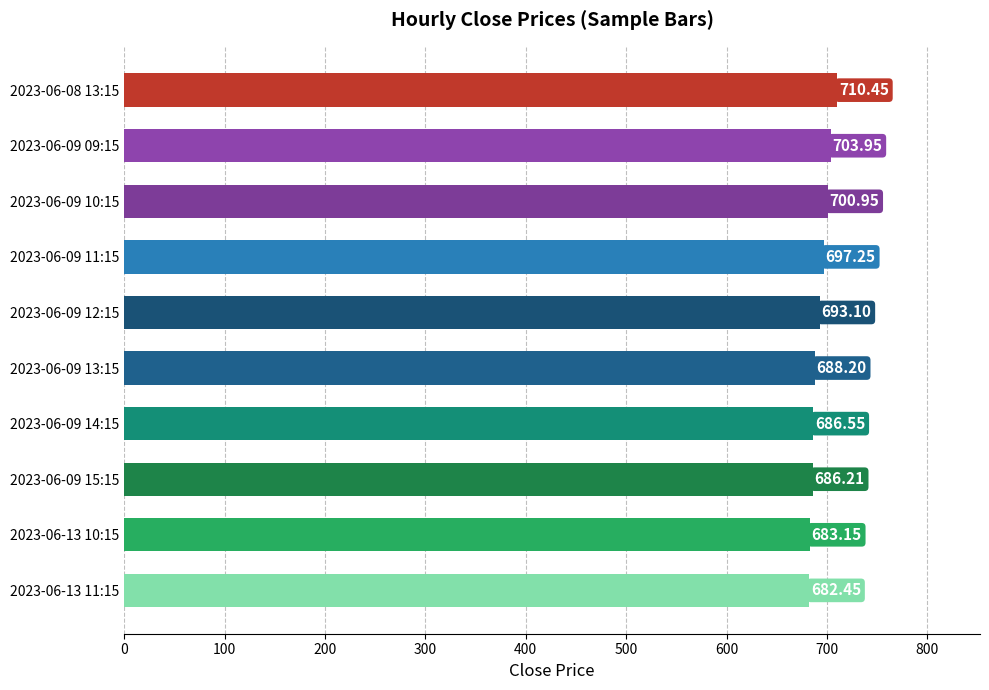

Where is the data nearest to the value 696?

2023-06-09 11:15